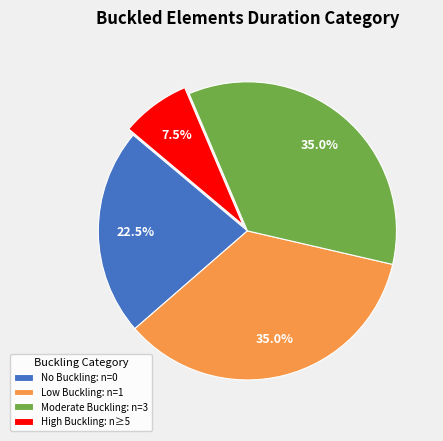

Which has a higher value, Low Buckling: n=1 or No Buckling: n=0?

Low Buckling: n=1